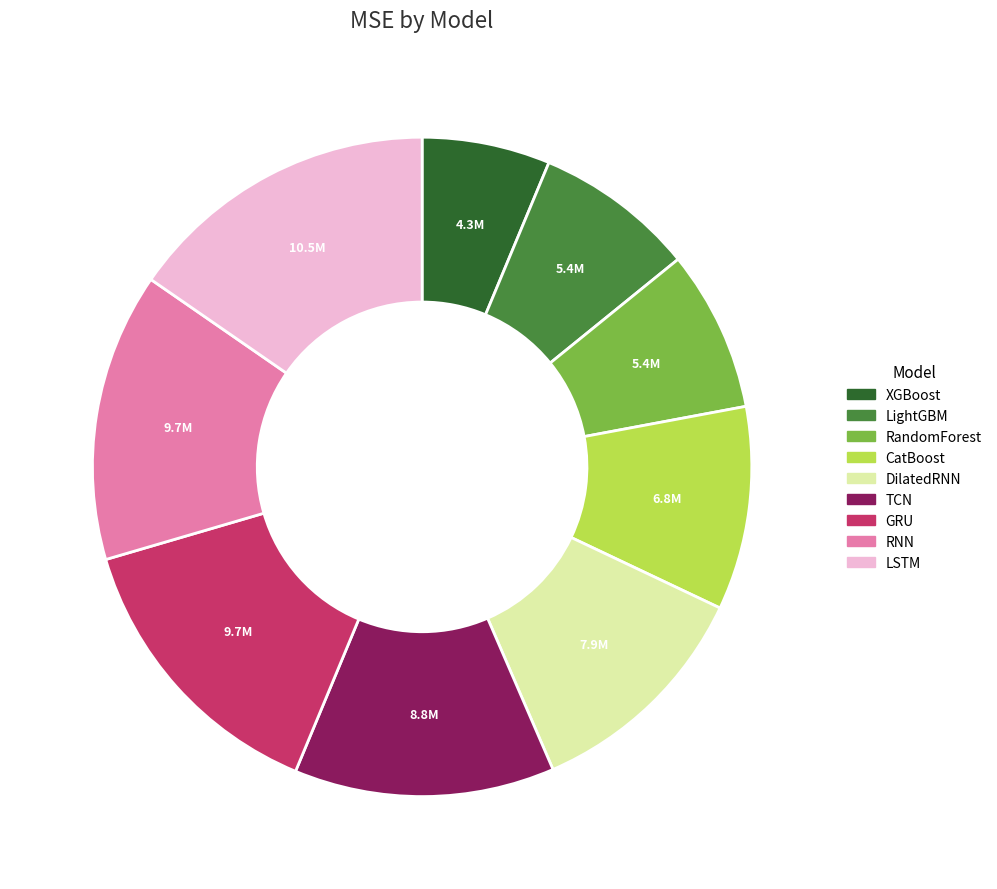

What is the smallest slice in the pie chart?

XGBoost